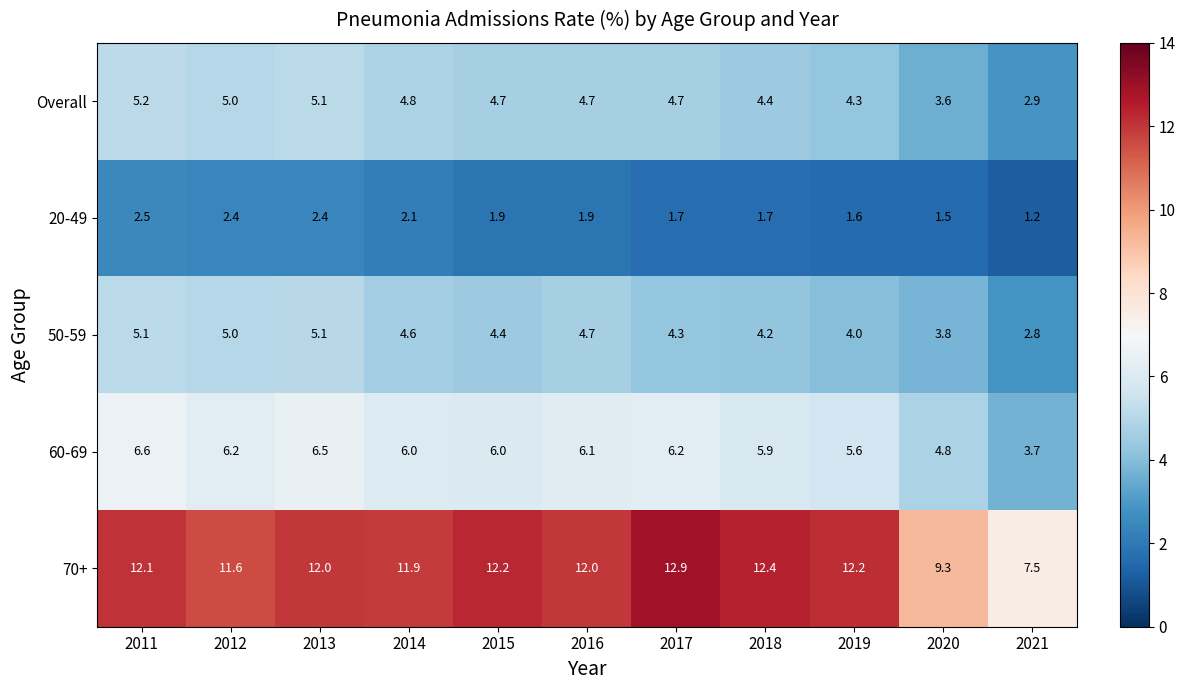

True or false: 20-49 has a value of 2.4 at 2019.

False